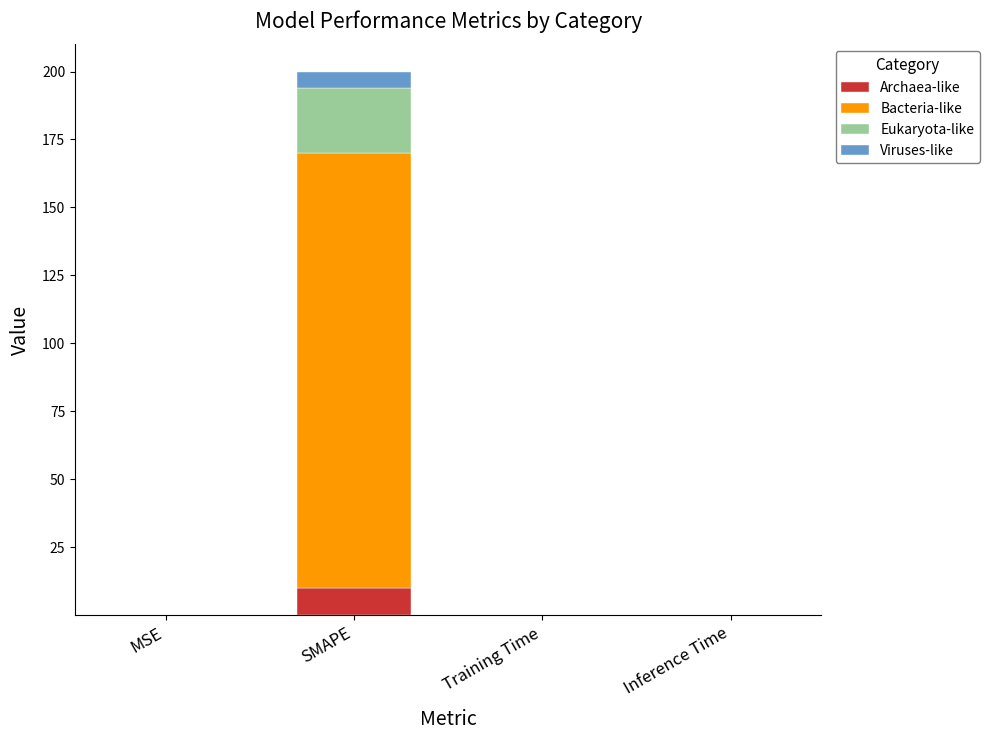

True or false: Archaea-like has a value of 0.0 at Inference Time.

True